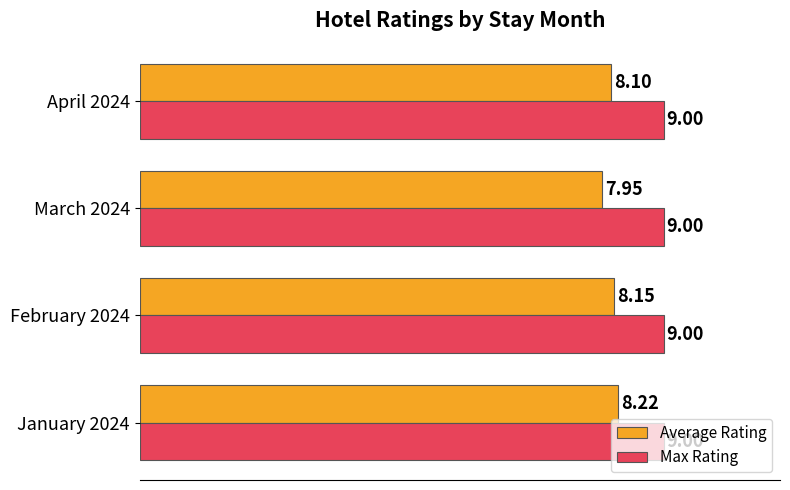

List the series in order of their peak value, highest first.

Max Rating, Average Rating